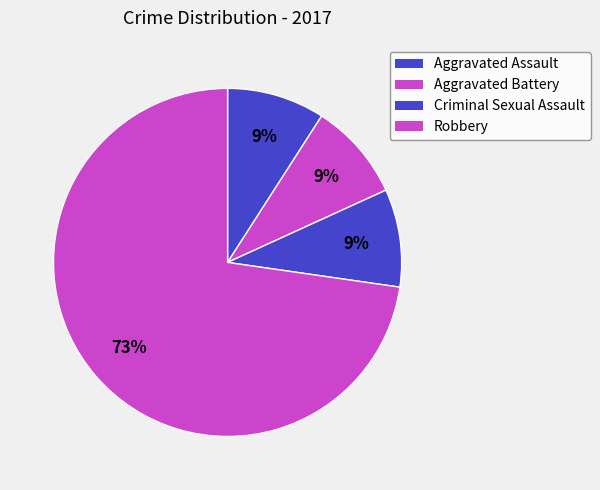

How many segments does this pie chart have?

4